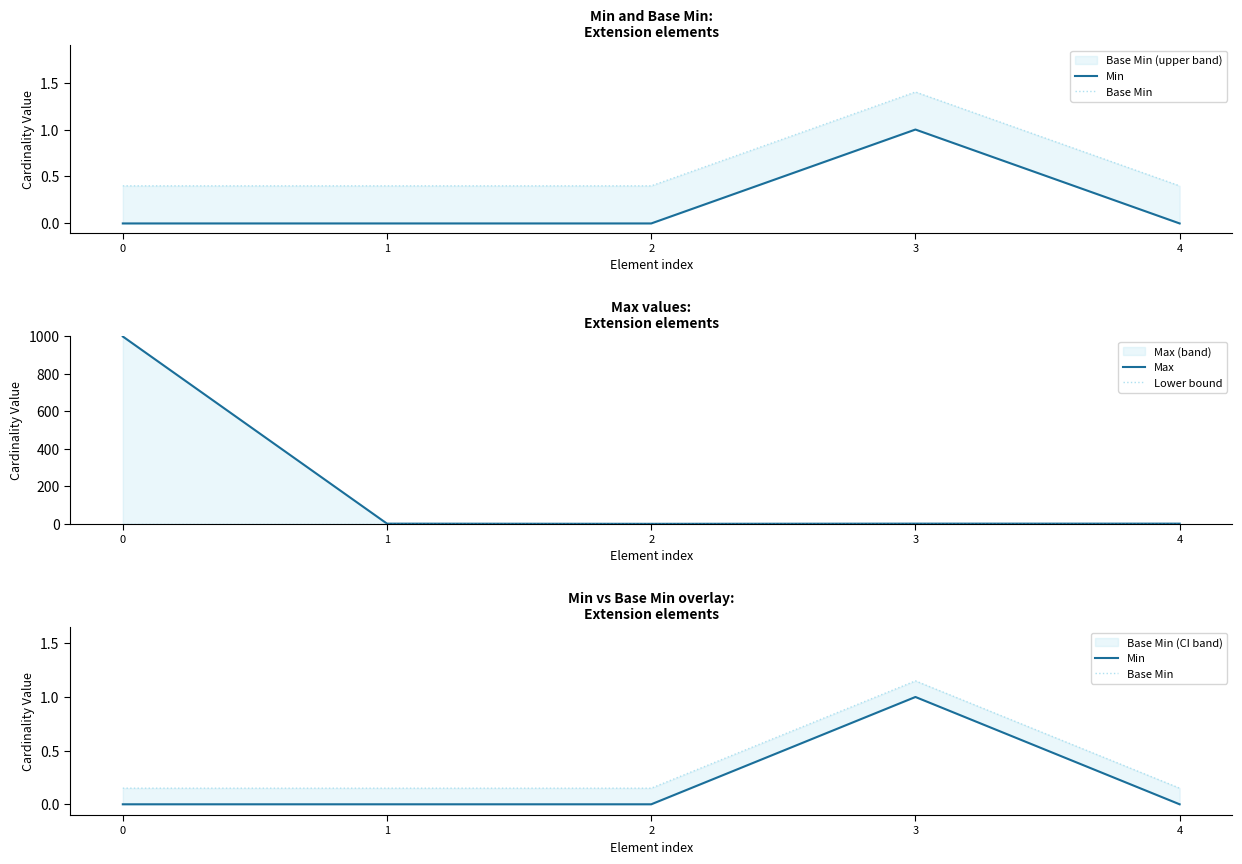

Reading right to left, list all the values displayed in this chart.

Min: 4=0.0	3=1.0	2=0.0	1=0.0	0=0.0
Base Min: 4=0.1	3=1.1	2=0.1	1=0.1	0=0.1
Max: 4=1.0	3=1.0	2=0.0	1=1.0	0=999.0
Lower bound: 4=0.0	3=0.0	2=0.0	1=0.0	0=0.0